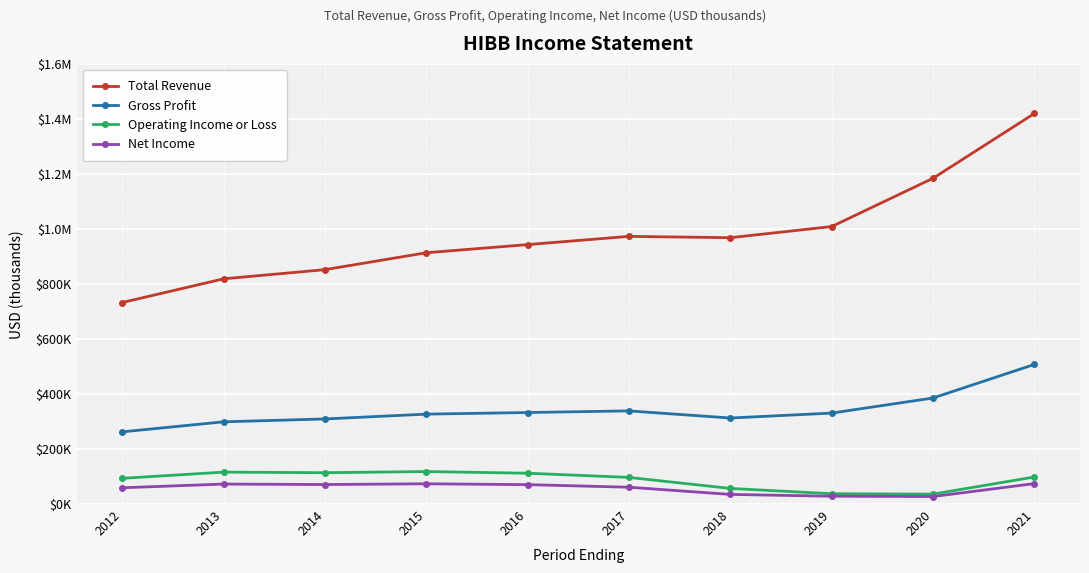

Does the chart have visible grid lines?

Yes